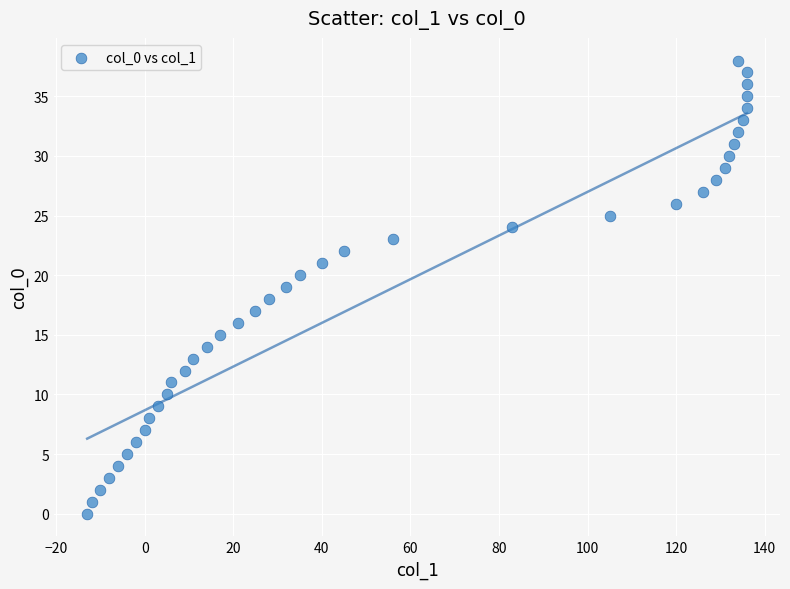

What is the range of X values (max minus min)?

149